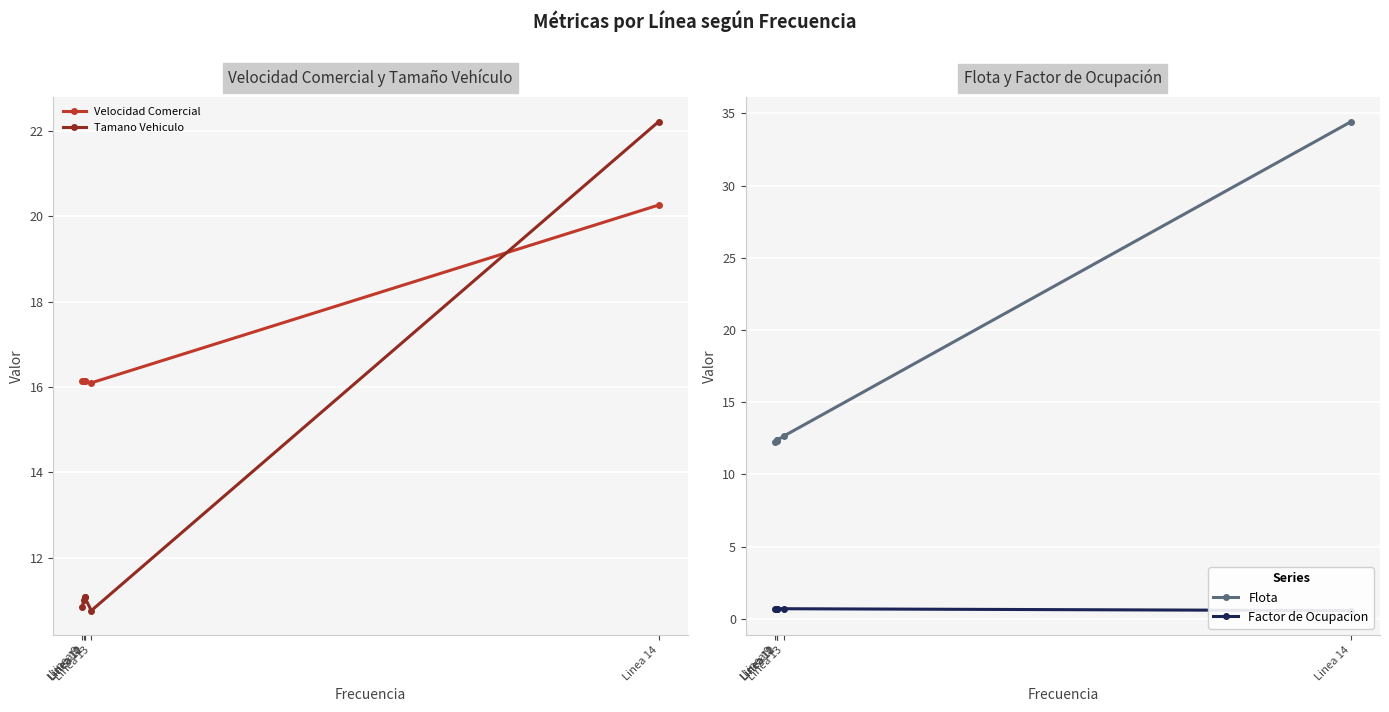

Which has a higher value, Linea 9 or Linea 14?

Linea 14